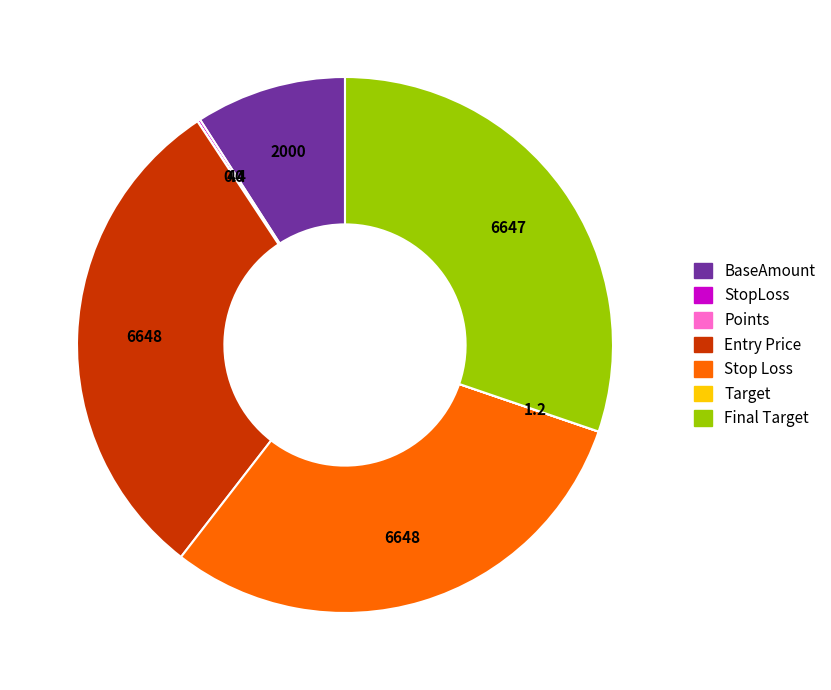

Is there any slice that represents more than half of the pie?

No